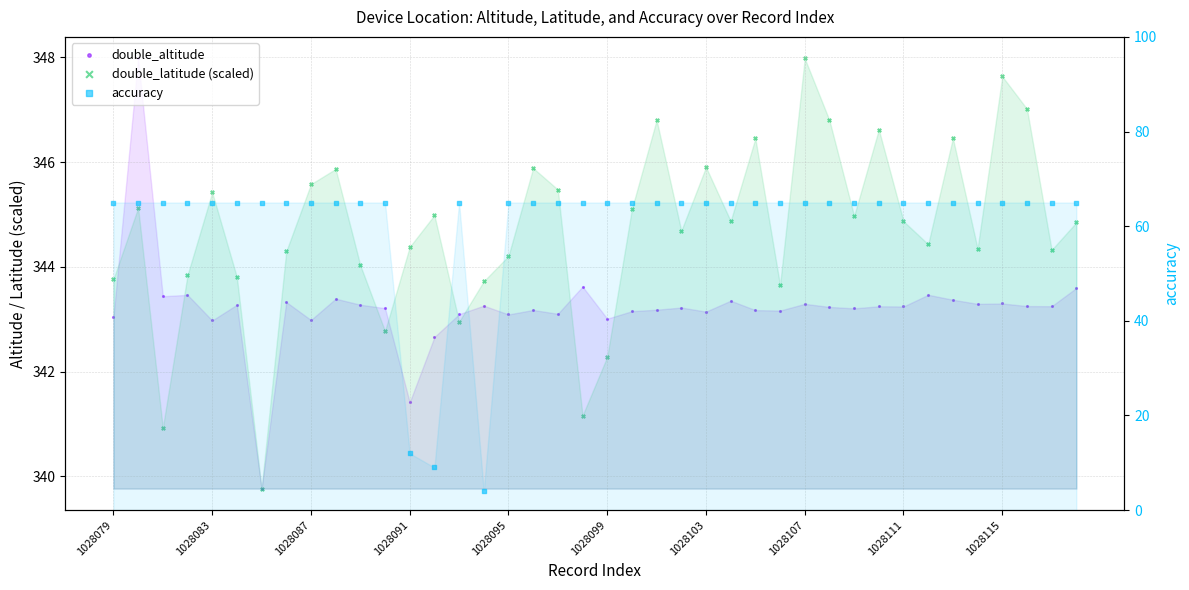

What are all the series names shown in the legend?

double_altitude, double_latitude (scaled), accuracy